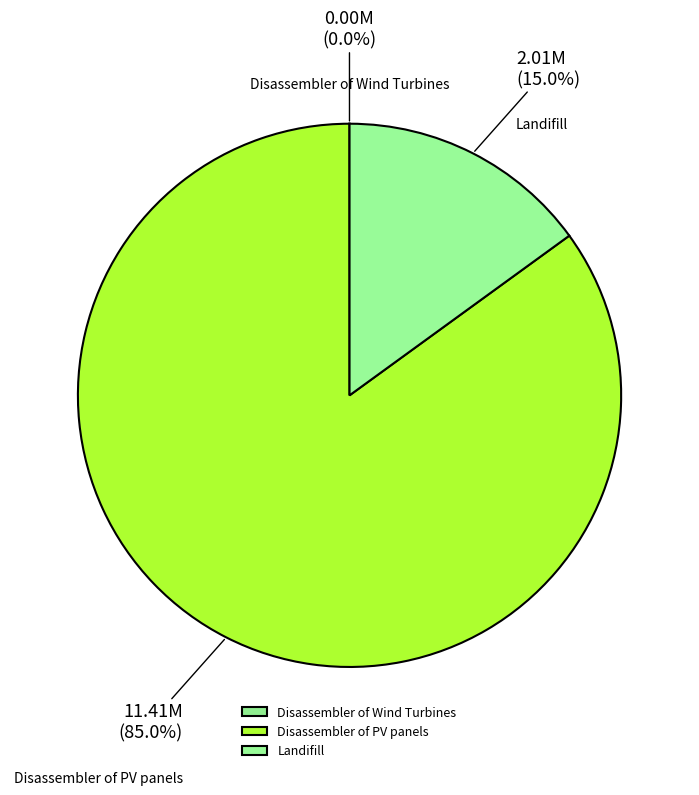

What is the majority slice?

Disassembler of PV panels